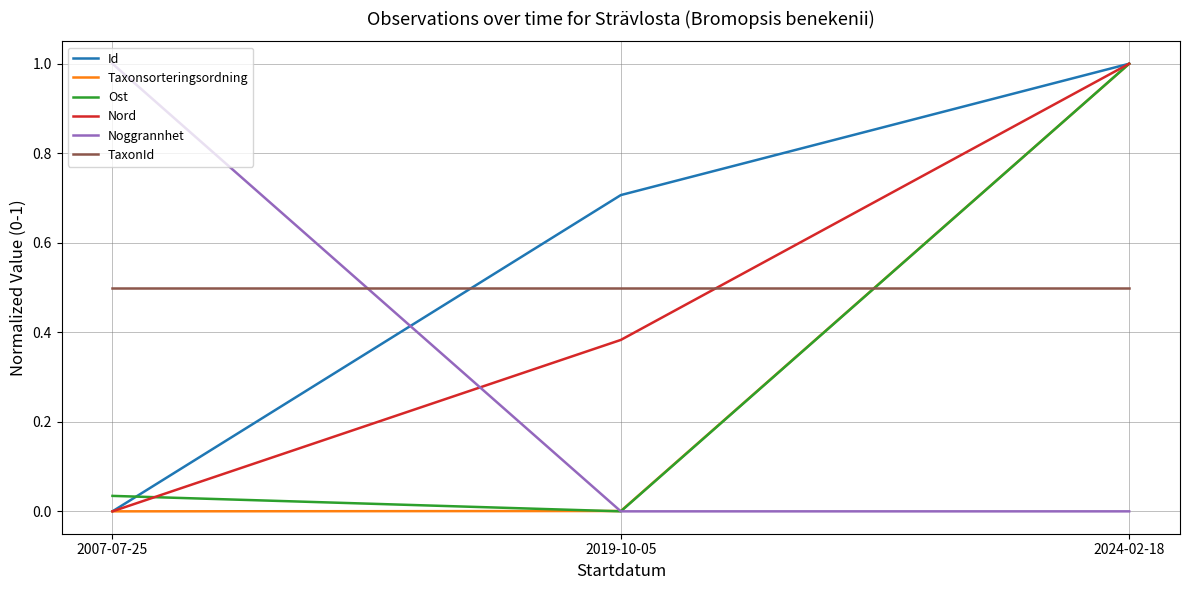

Rank the categories by Id value from highest to lowest.

2024-02-18, 2019-10-05, 2007-07-25